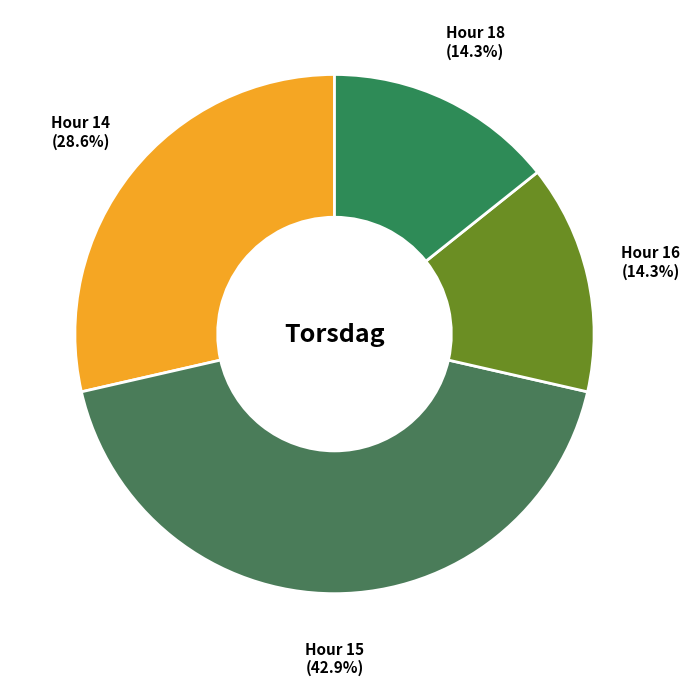

To the nearest percent, what is the difference between the largest and smallest slice percentages?

29%